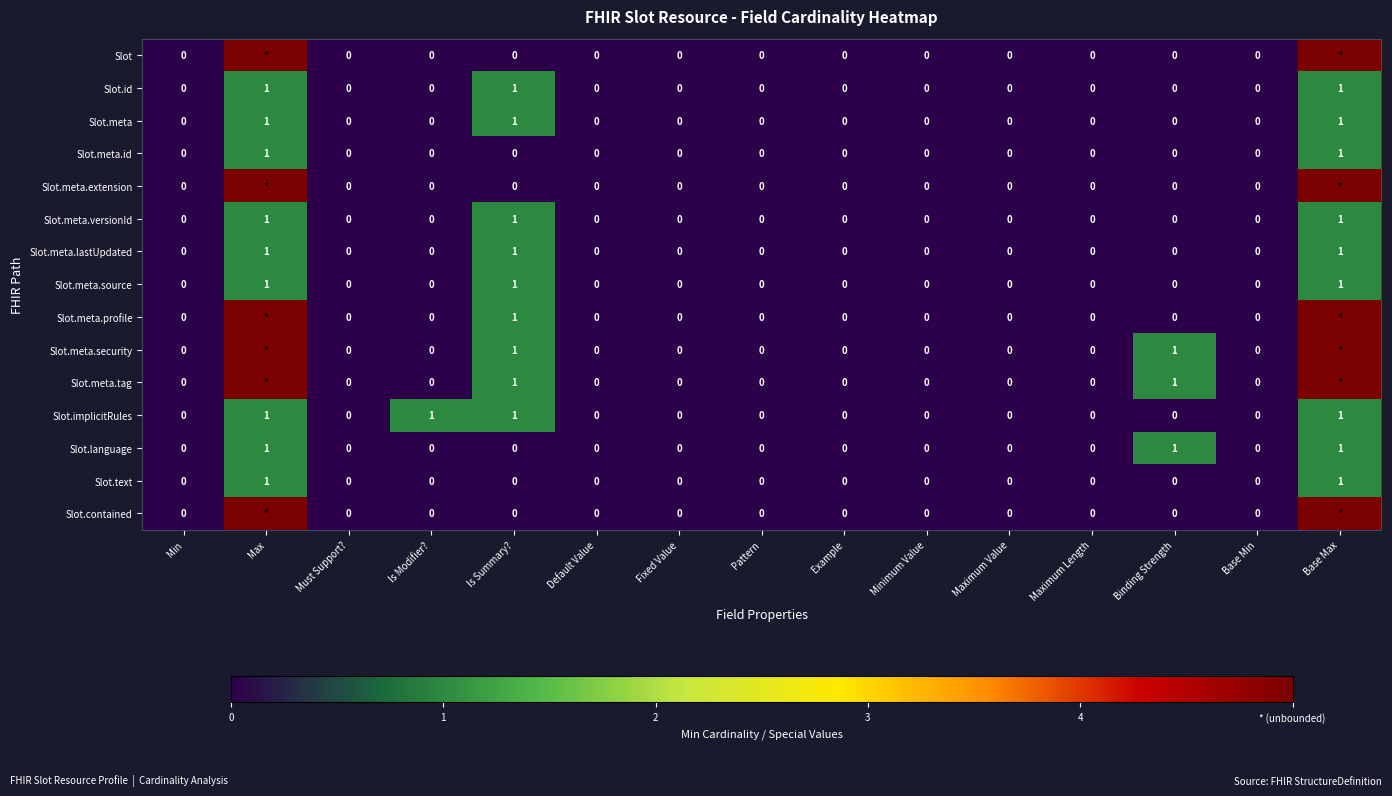

The Slot.id series shows 0 at Maximum Length. True or false?

True